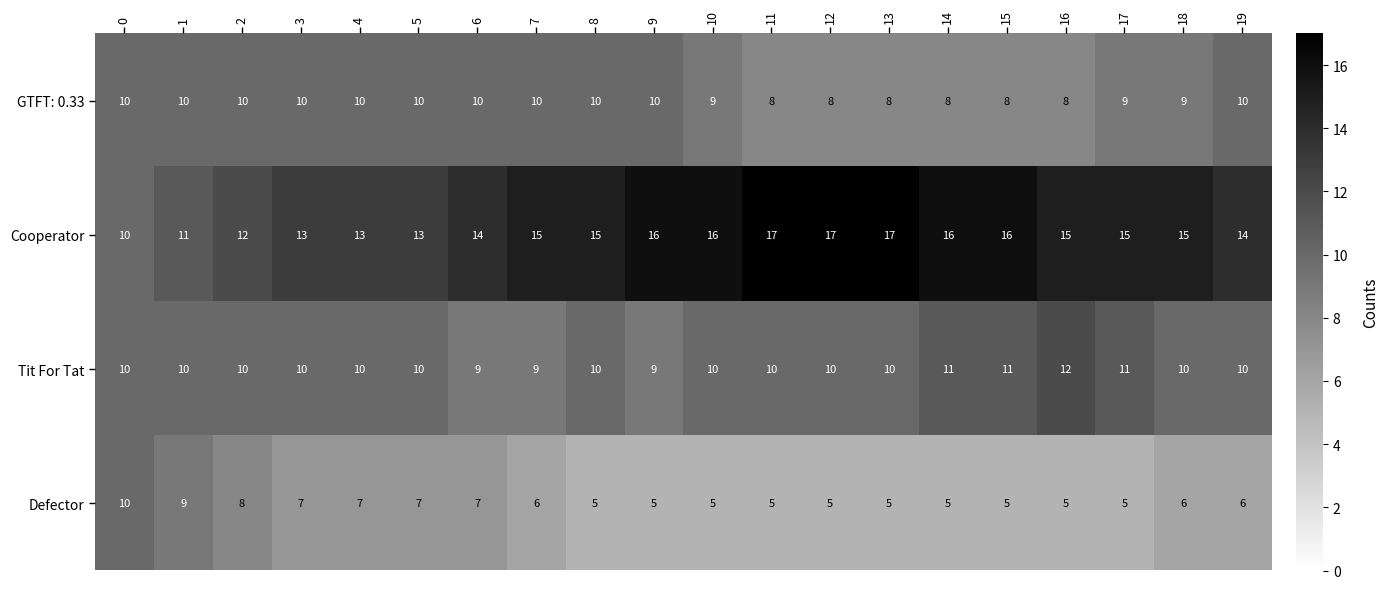

What is the minimum value shown in the chart?

5